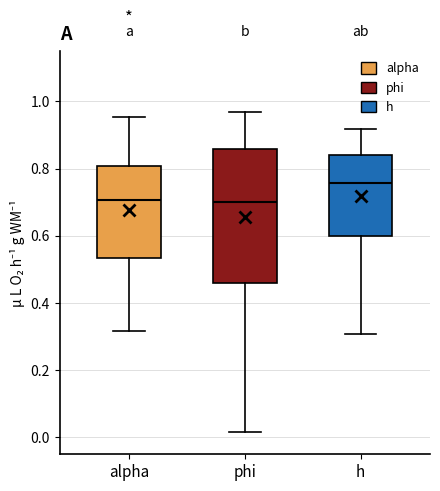

Reading left to right, transcribe this box plot: for each box, give where its median line is, the range the box spans, and where its two whiskers end, as read against the y-axis. The values are not printed on the chart, so give them approximately, as read against the axis.

alpha: median 0.70, box 0.54 to 0.80, whiskers 0.32 to 0.96
phi: median 0.70, box 0.46 to 0.86, whiskers 0.02 to 0.96
h: median 0.76, box 0.60 to 0.84, whiskers 0.30 to 0.92